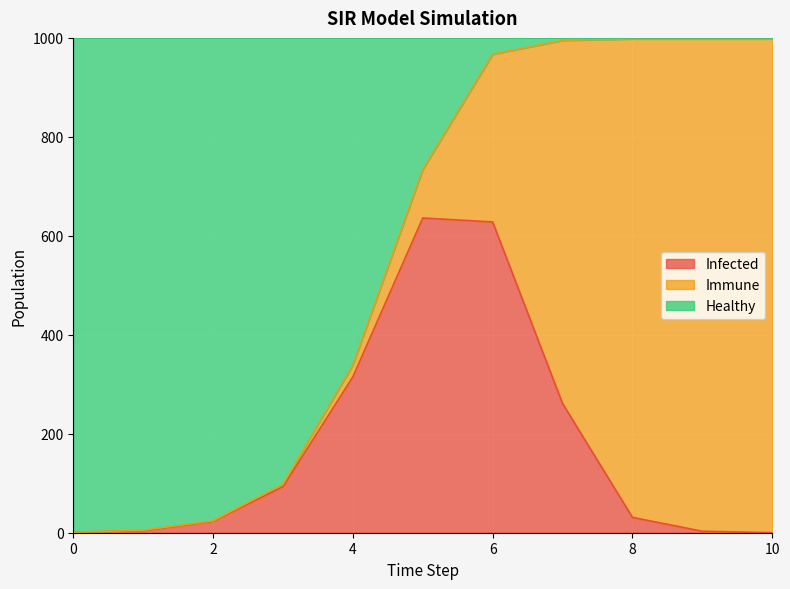

At which label is Infected closest to 318?

4